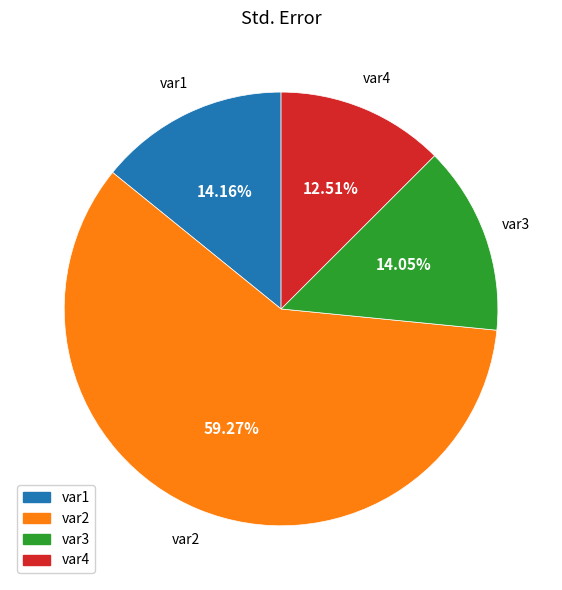

To the nearest percent, what portion does var3 represent?

14%